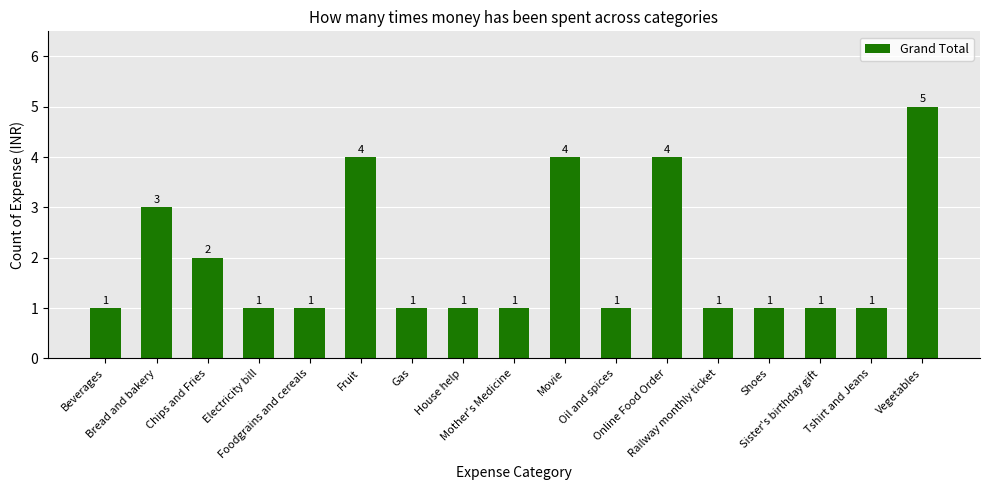

How many distinct data groups are displayed?

1